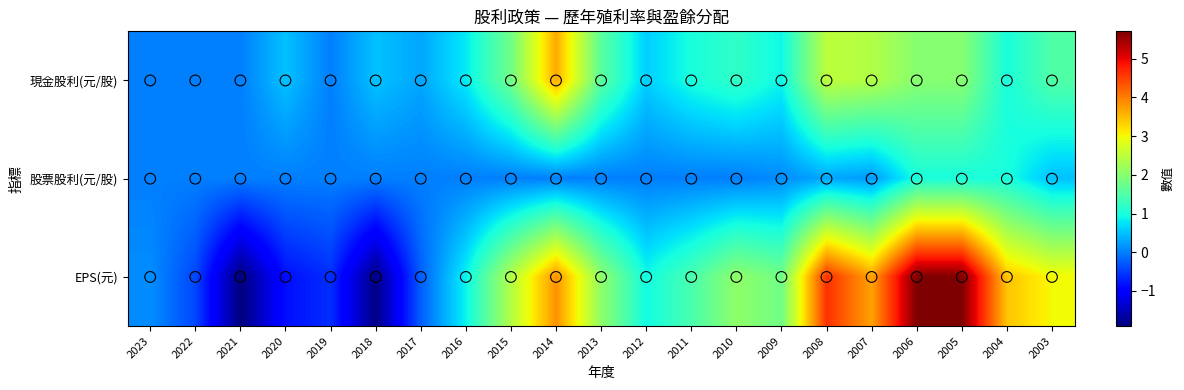

Which series changed the most between 2005 and 2003?

EPS(元)